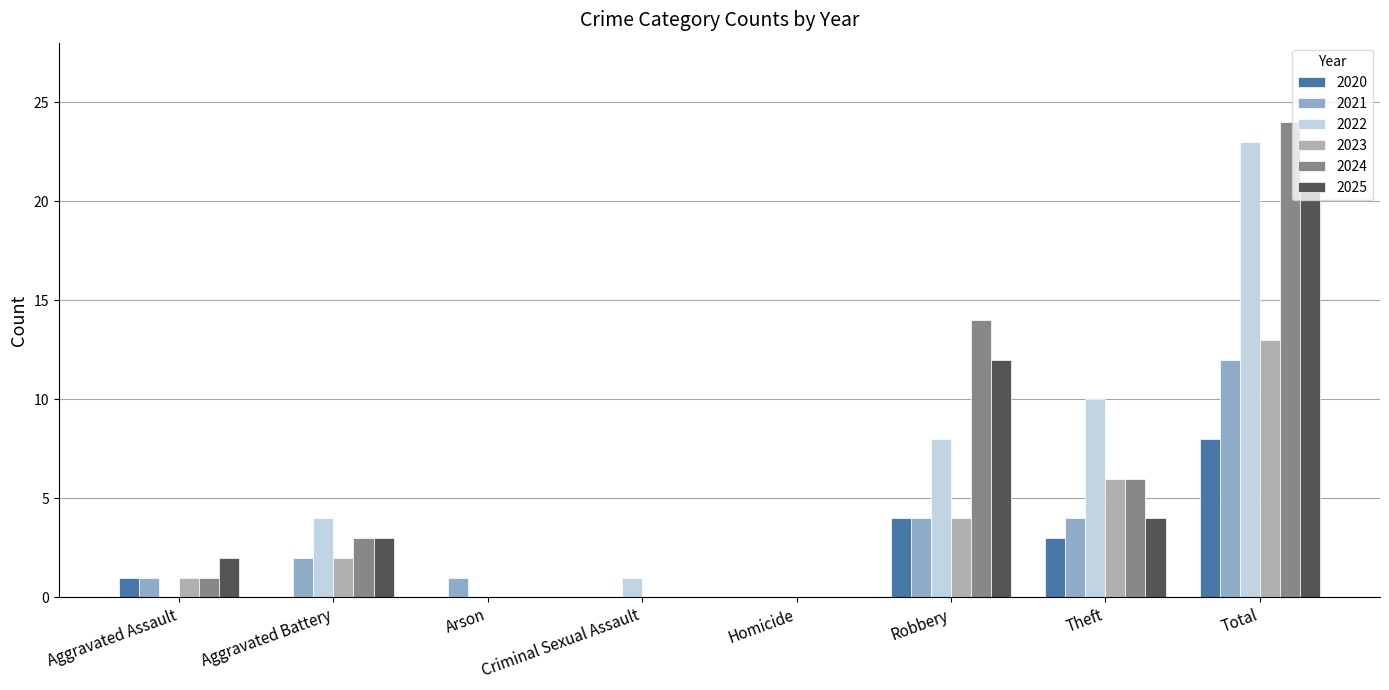

The value of 2025 at Homicide is 7. True or false?

False